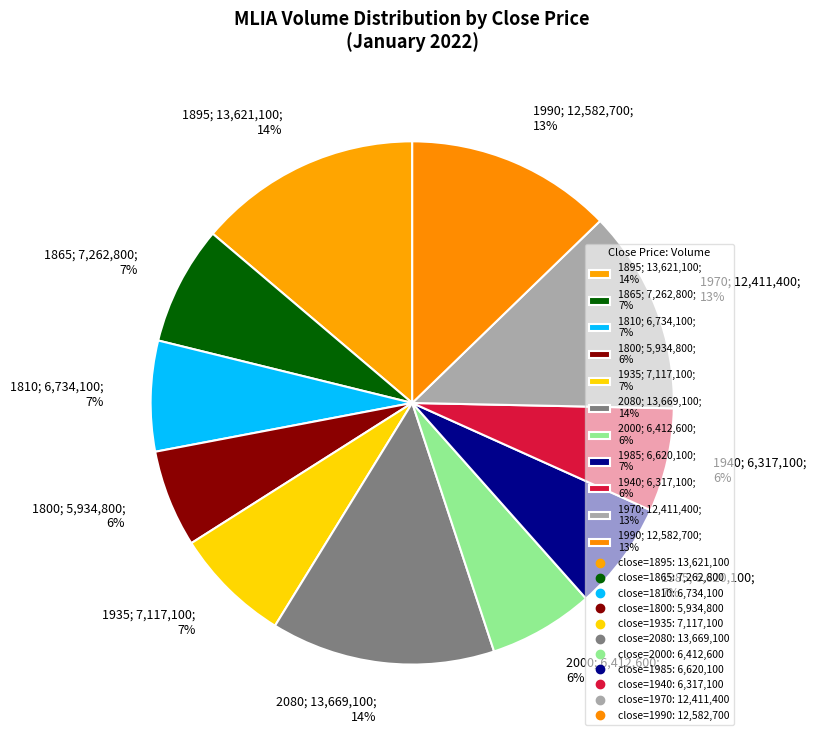

To the nearest percent, what is the average slice percentage?

9%